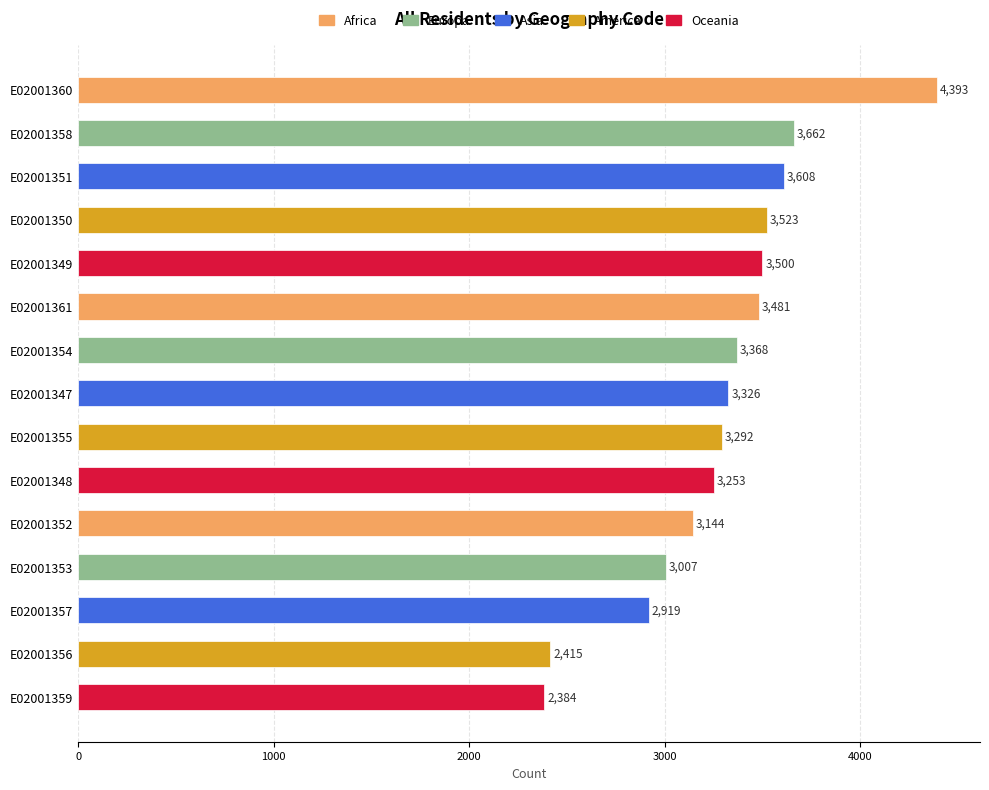

What is the value of the 8th bar from the top?

3326